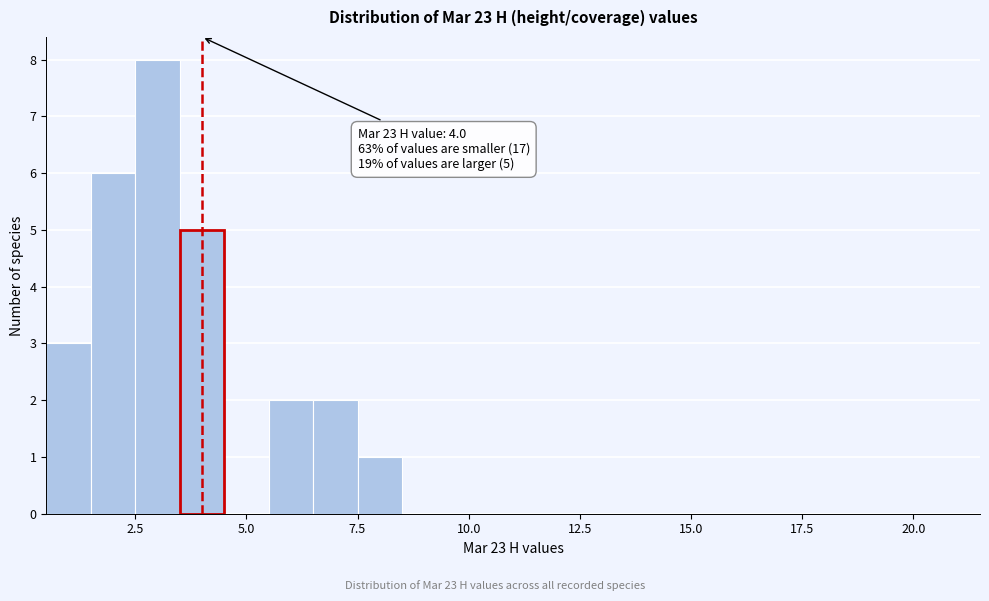

Around what value on the x-axis is the tallest bar? Give the approximate position of its centre, as read against the axis.

3.0